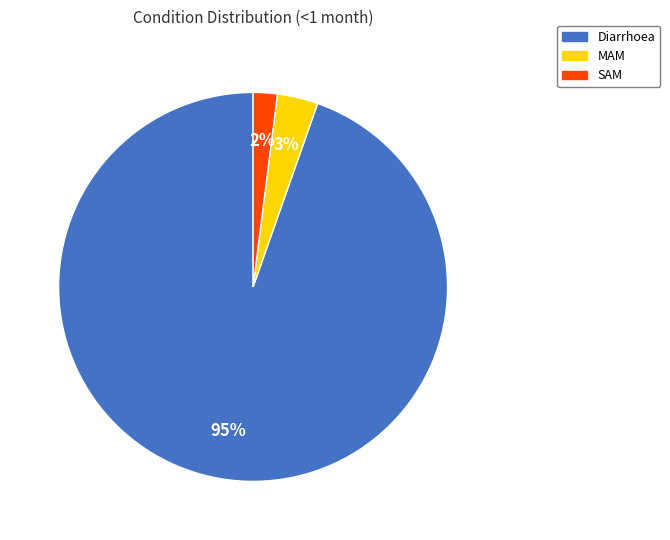

To the nearest percent, what portion does MAM represent?

3%